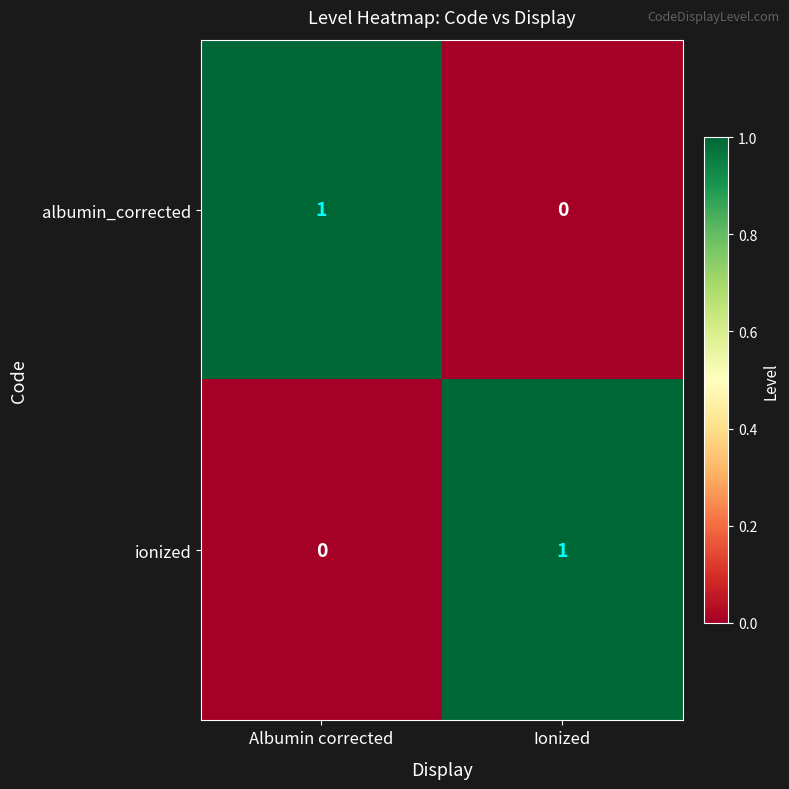

What is the spread (max minus min) of values at Ionized?

1